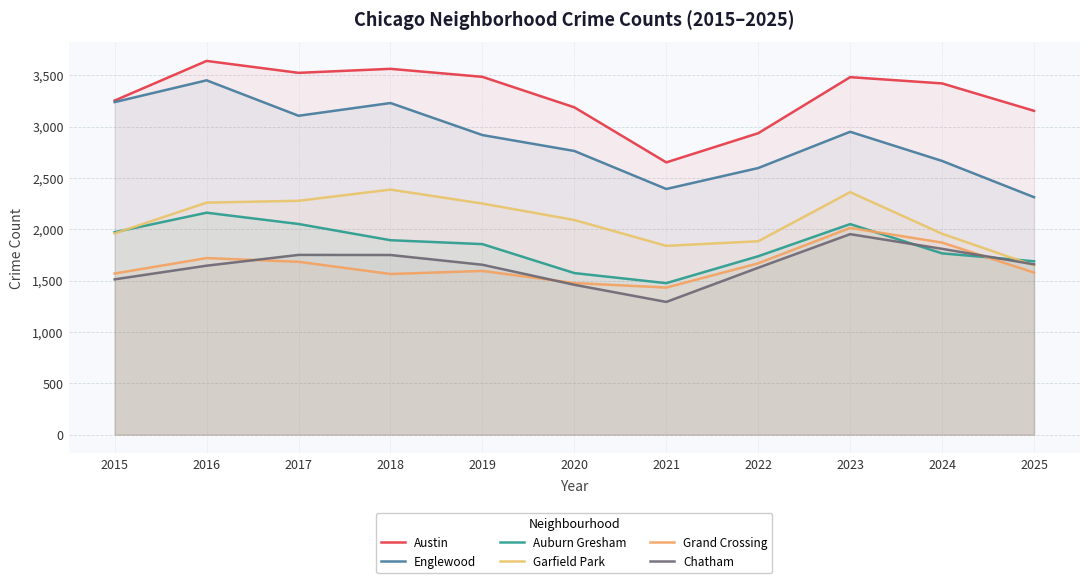

What is the difference between the maximum and minimum values in the Auburn Gresham series?

686